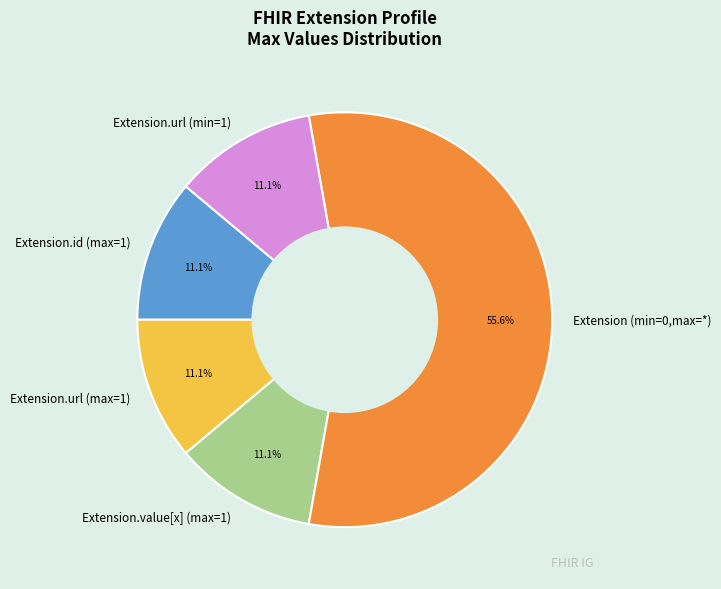

Which slice is the largest?

Extension (min=0,max=*)